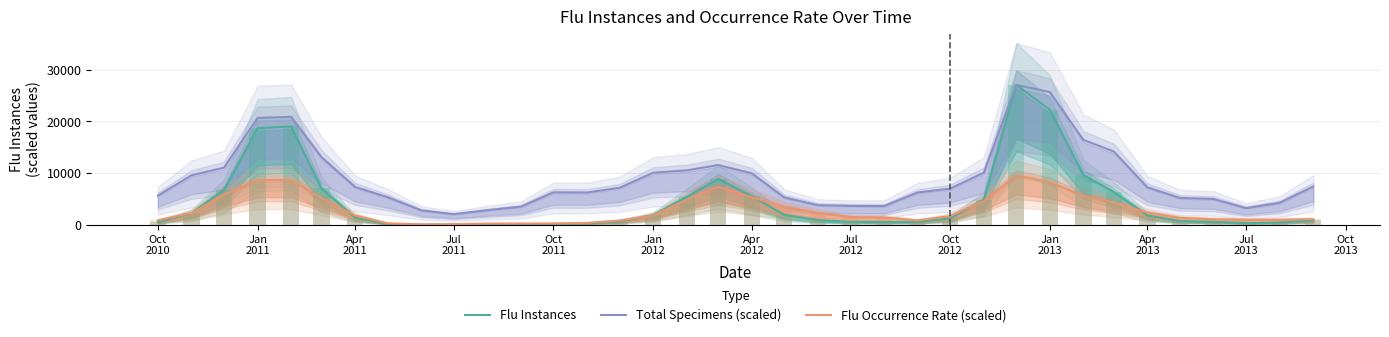

What are all the series names shown in the legend?

Flu Instances, Total Specimens (scaled), Flu Occurrence Rate (scaled)